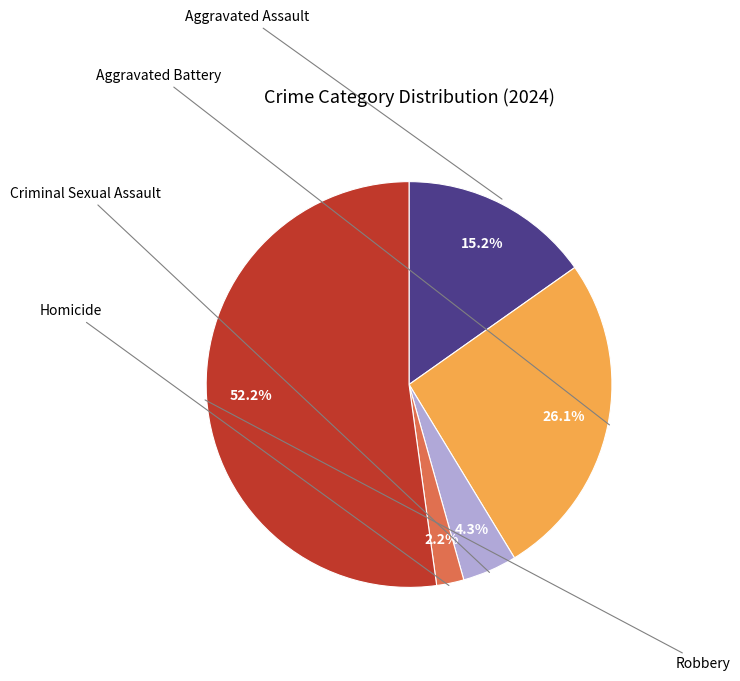

Does any single category account for the majority?

Yes